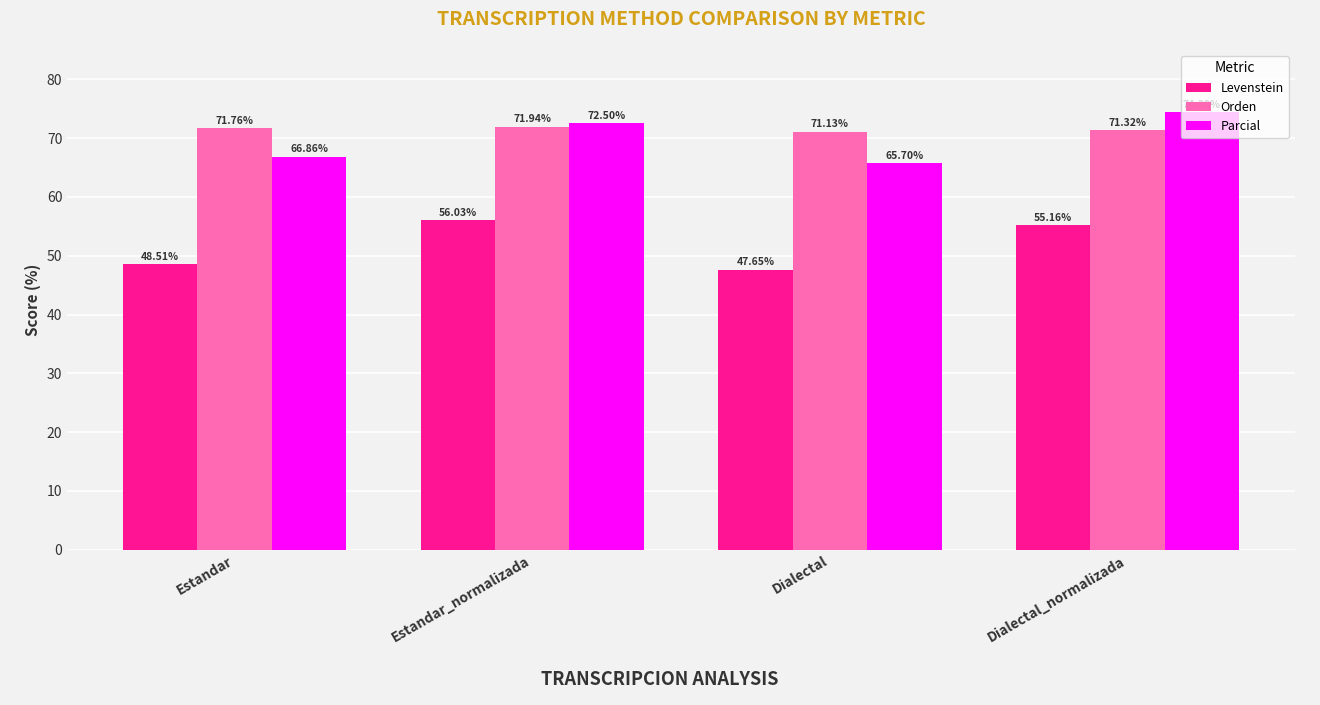

How many bars are there in total?

12